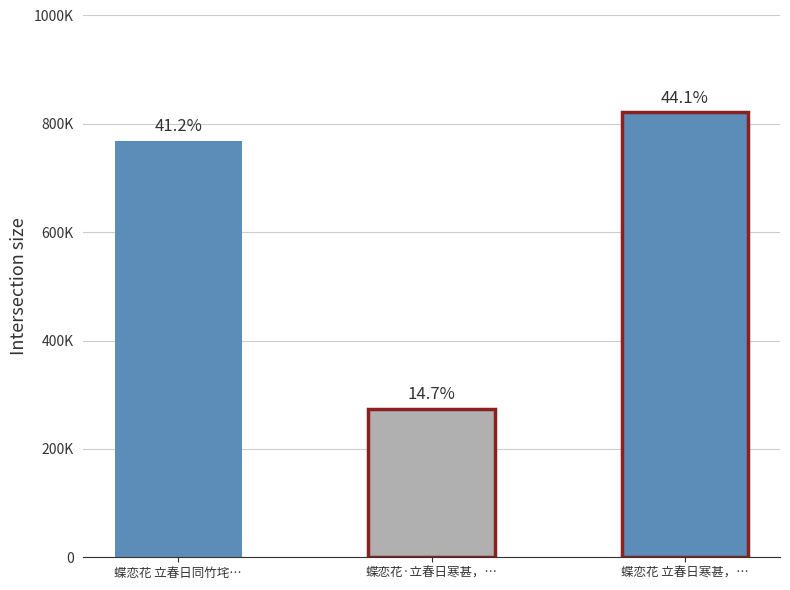

Which has a higher value, 蝶恋花 立春日寒甚，用清真韵 or 蝶恋花·立春日寒甚，用清真韵?

蝶恋花 立春日寒甚，用清真韵